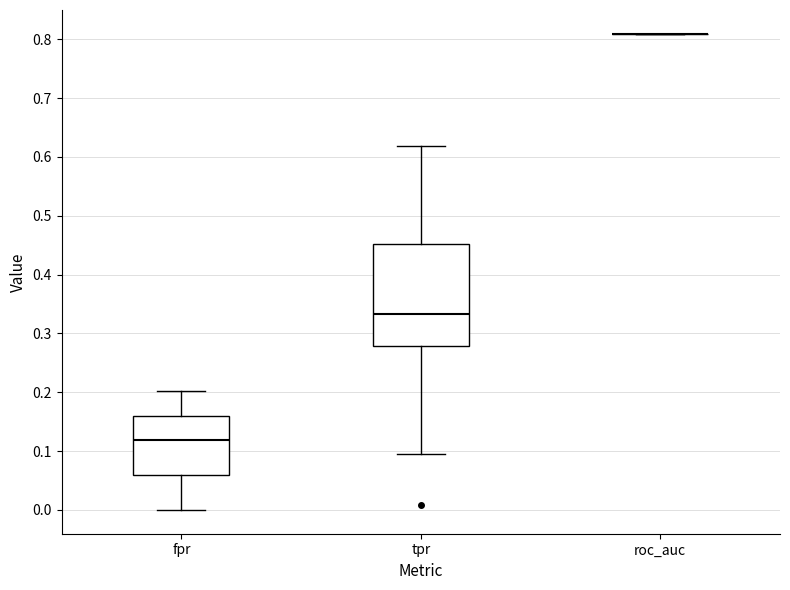

Reading left to right, transcribe this box plot: for each box, give where its median line is, the range the box spans, and where its two whiskers end, as read against the y-axis. The values are not printed on the chart, so give them approximately, as read against the axis.

fpr: median 0.12, box 0.06 to 0.16, whiskers 0.00 to 0.20
tpr: median 0.33, box 0.28 to 0.45, whiskers 0.10 to 0.62
roc_auc: box collapsed to a line at 0.81, whiskers 0.81 to 0.81